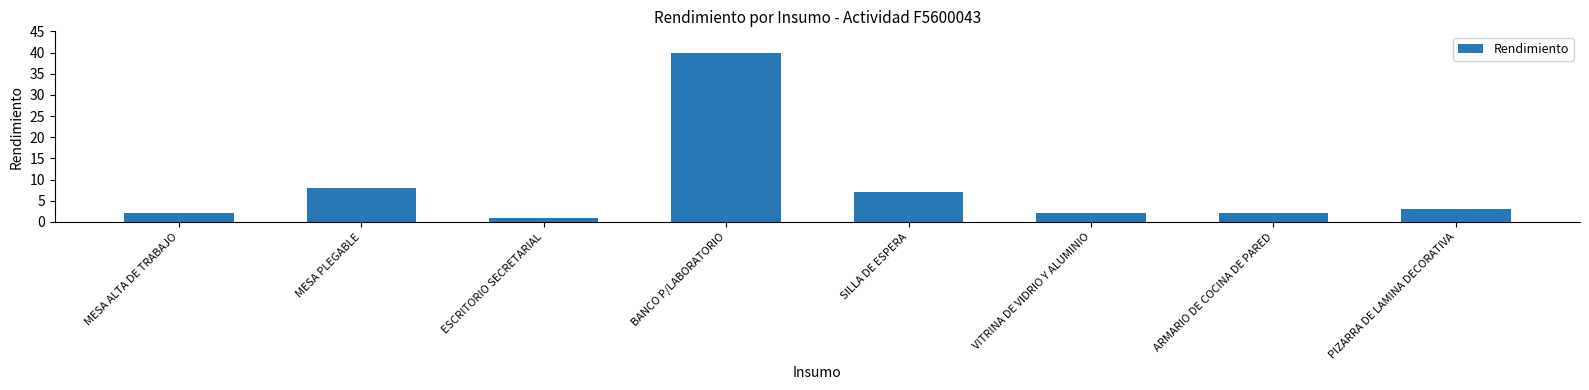

What is the value of the 3rd bar from the left?

1